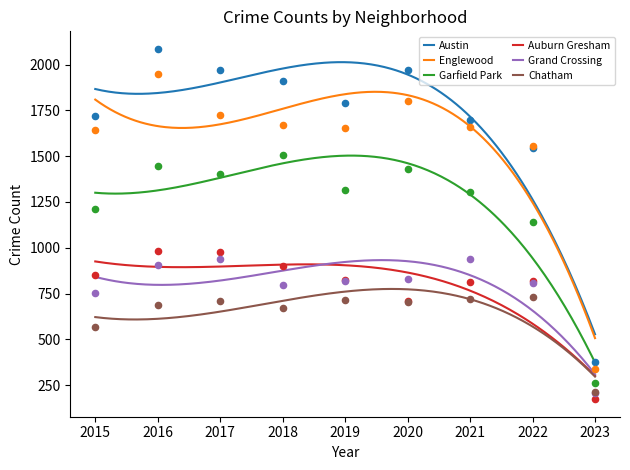

Is the value of Auburn Gresham at 2017 greater than the value of Chatham at 2016?

Yes